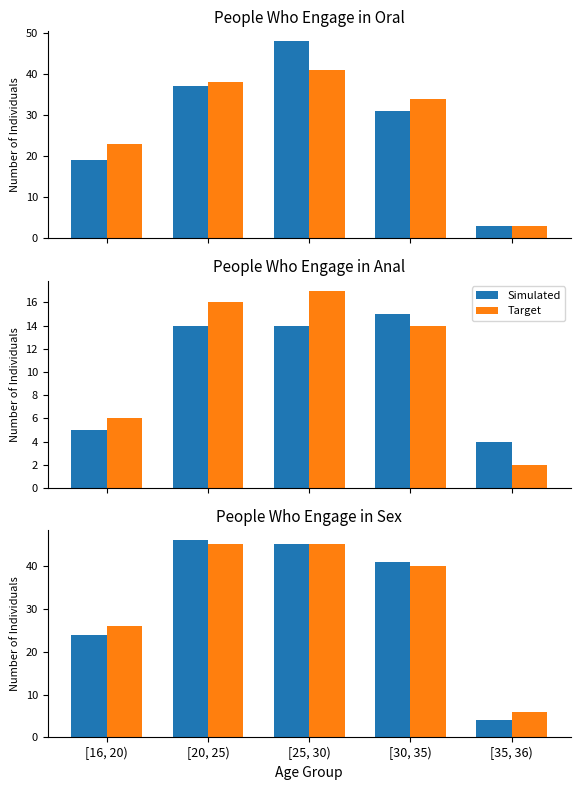

Which series changed the most between [16, 20) and [20, 25)?

Simulated